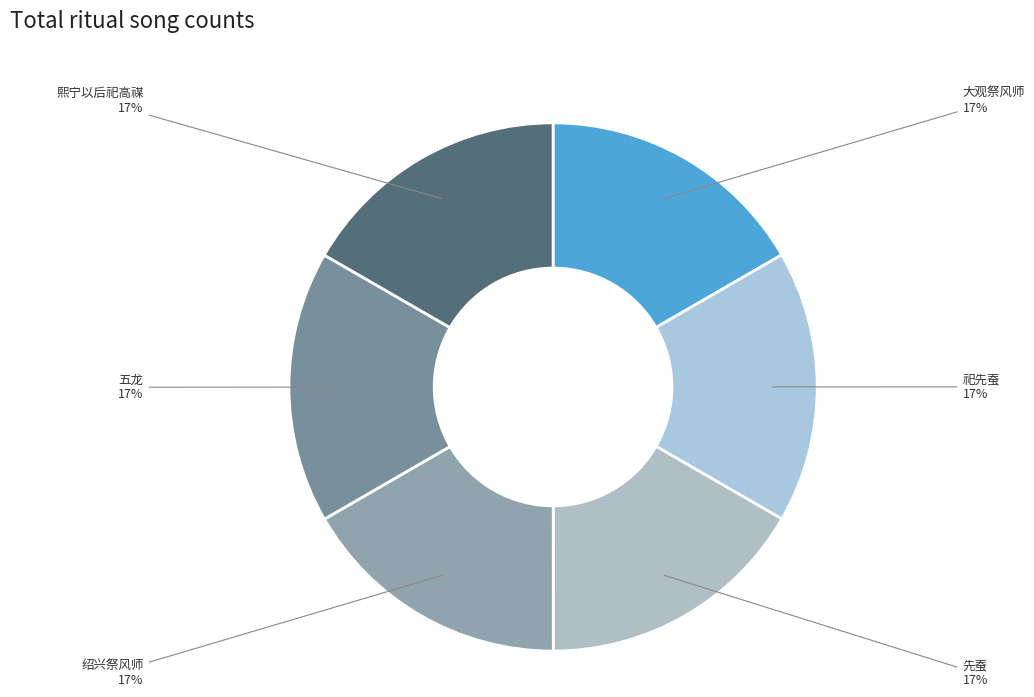

Which category has the biggest portion of the pie?

熙宁以后祀高禖六首 其五 亚、终献用《文安》。